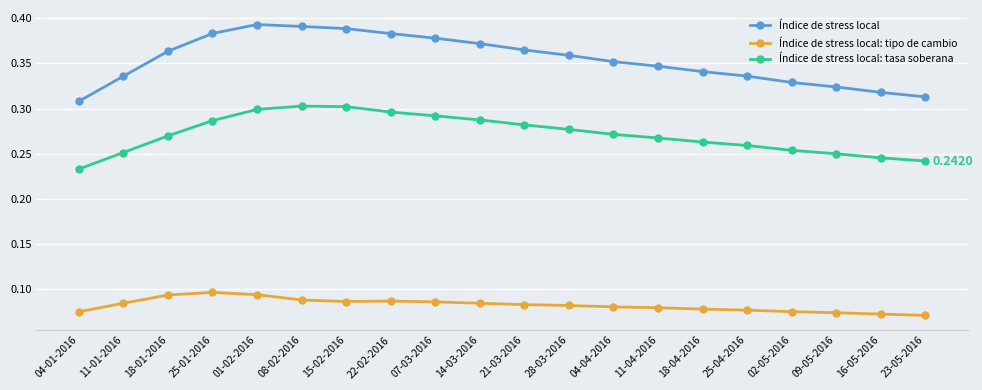

Which series changed the most between 04-04-2016 and 25-04-2016?

Índice de stress local